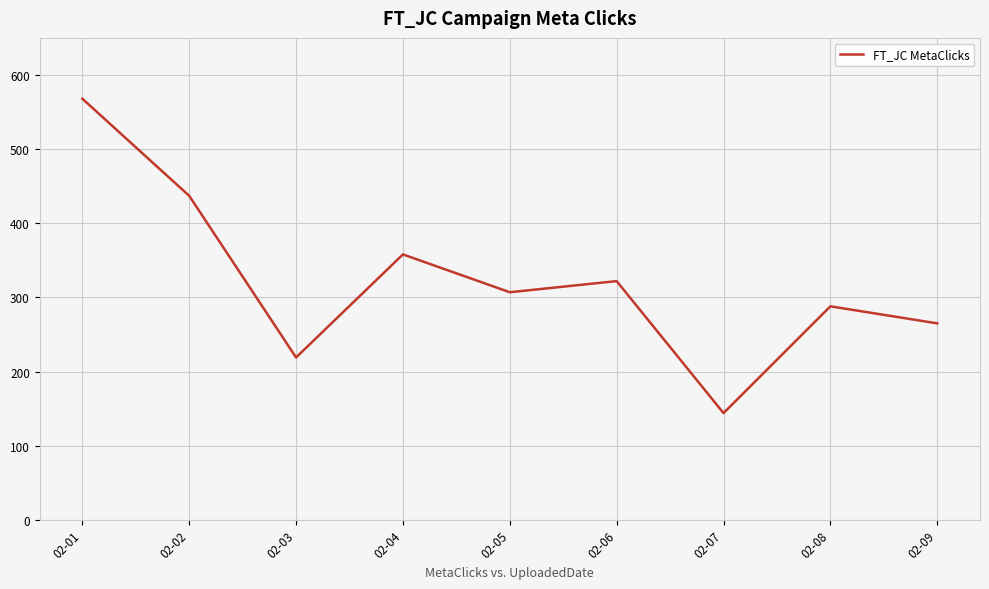

What is the approximate value at 02-05, to the nearest 50?

300